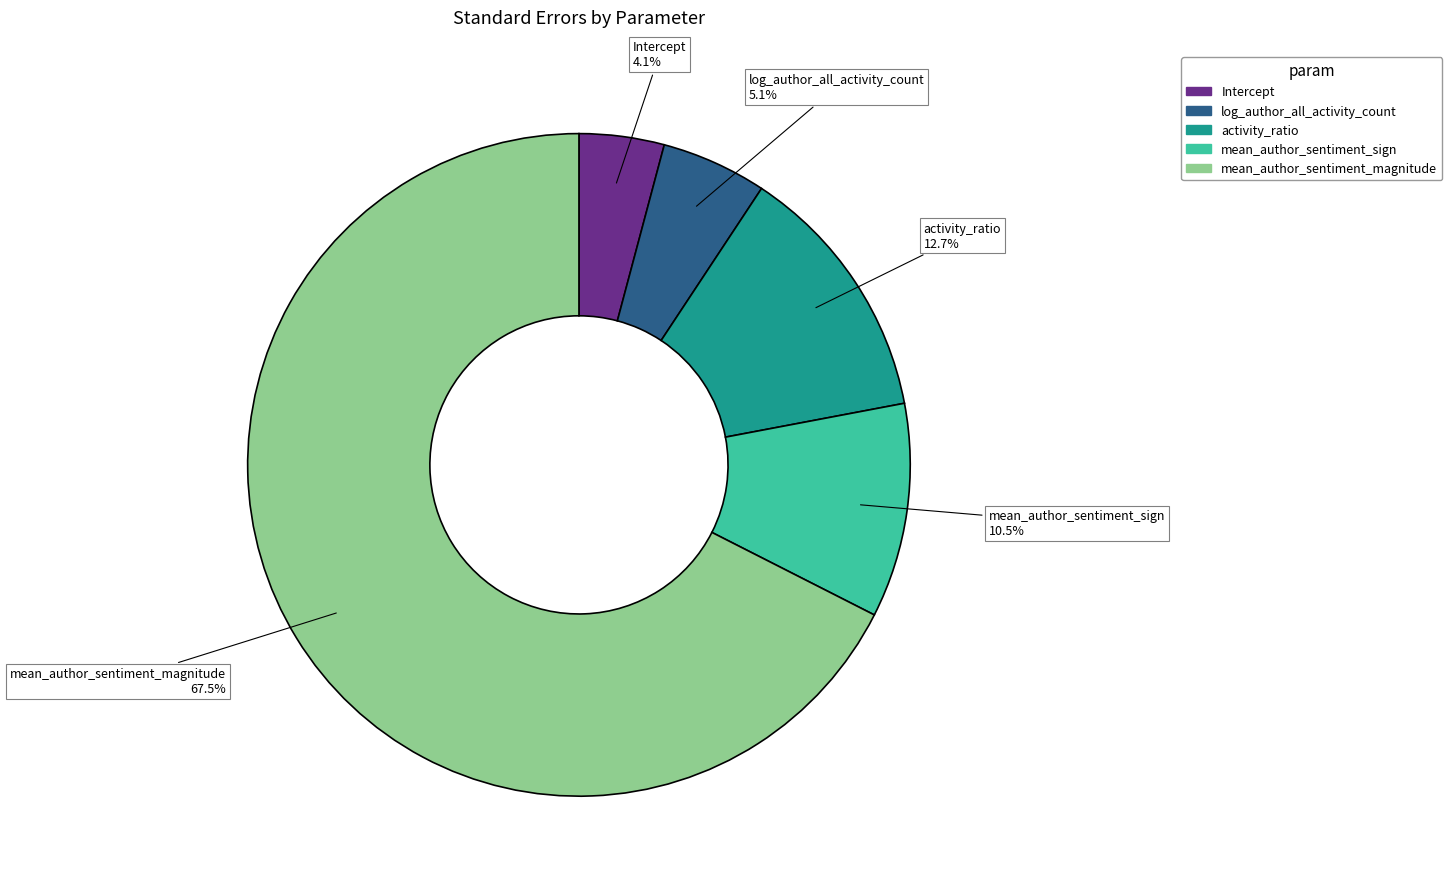

True or false: activity_ratio accounts for 22% of the total.

False